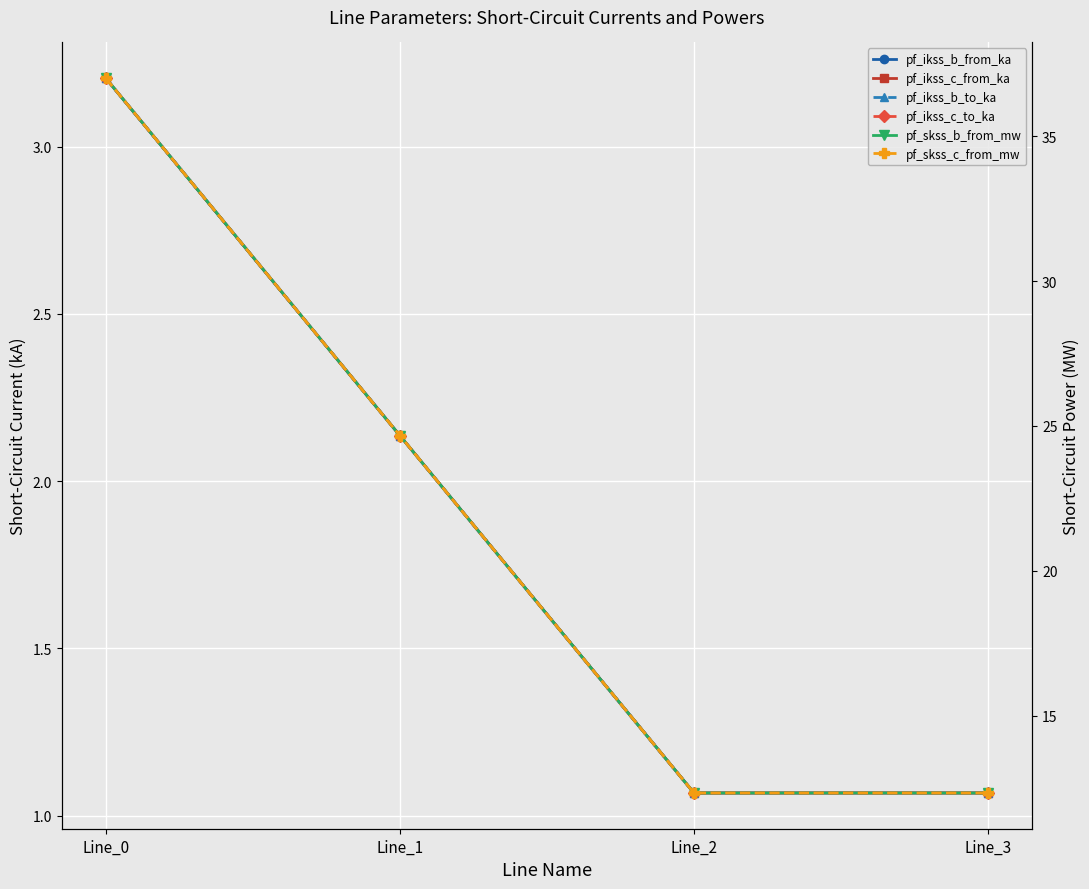

What value does the pf_ikss_b_to_ka series have at Line_3?

1.1